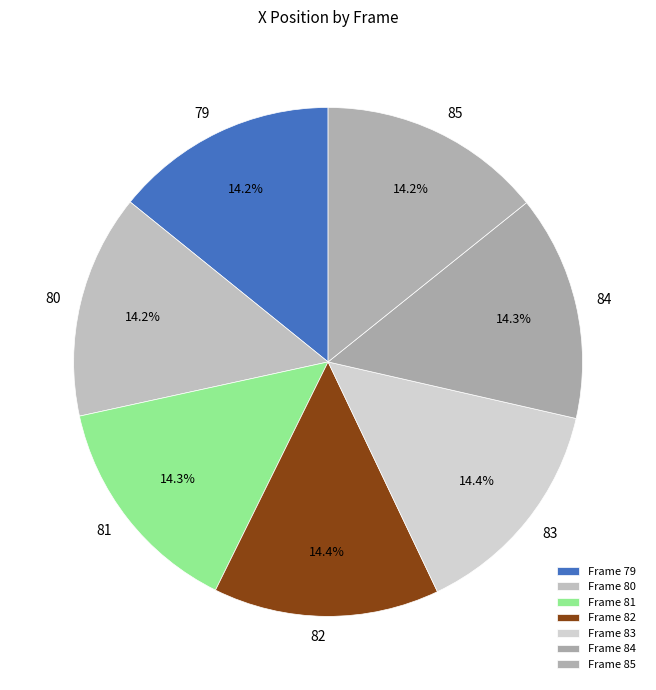

What percentage is the 83 slice, to the nearest percent?

14%